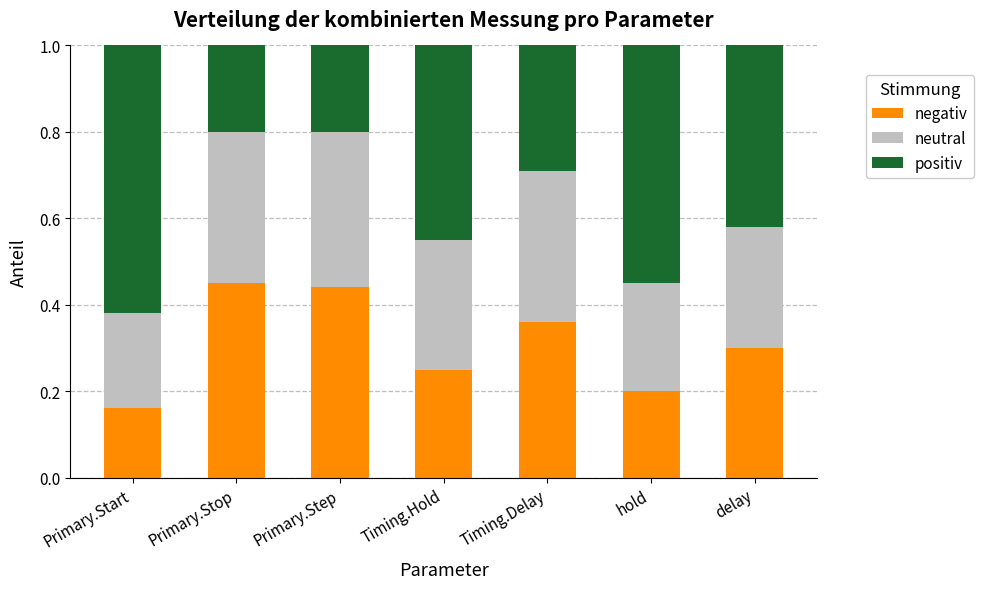

At which label does negativ reach its minimum?

Primary.Start